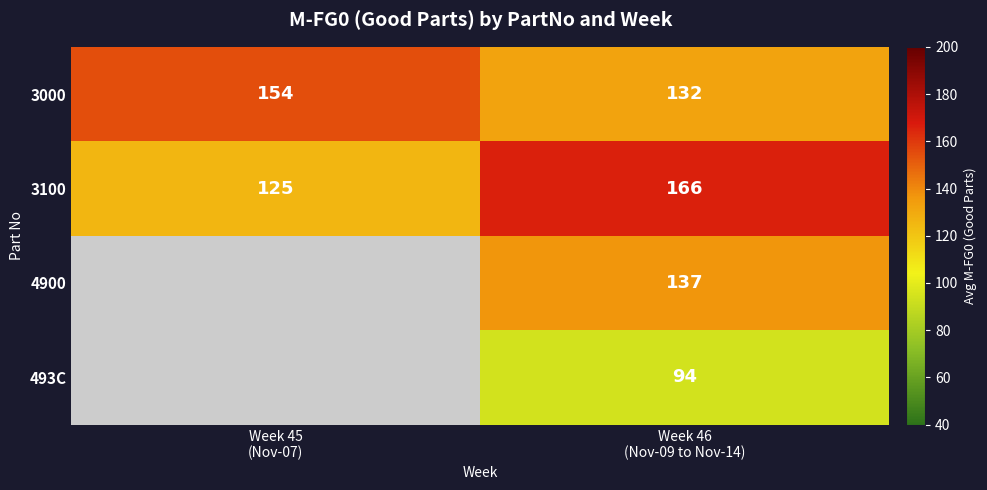

What is the average value of the 3000 series?

143.0